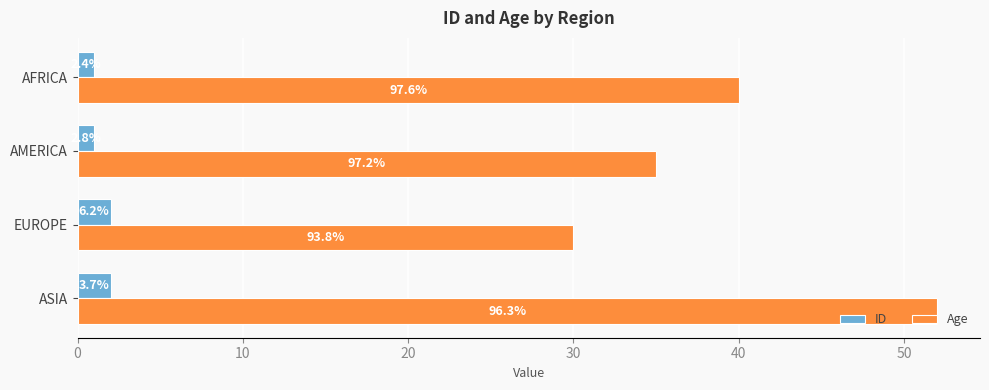

What are all the series names shown in the legend?

ID, Age